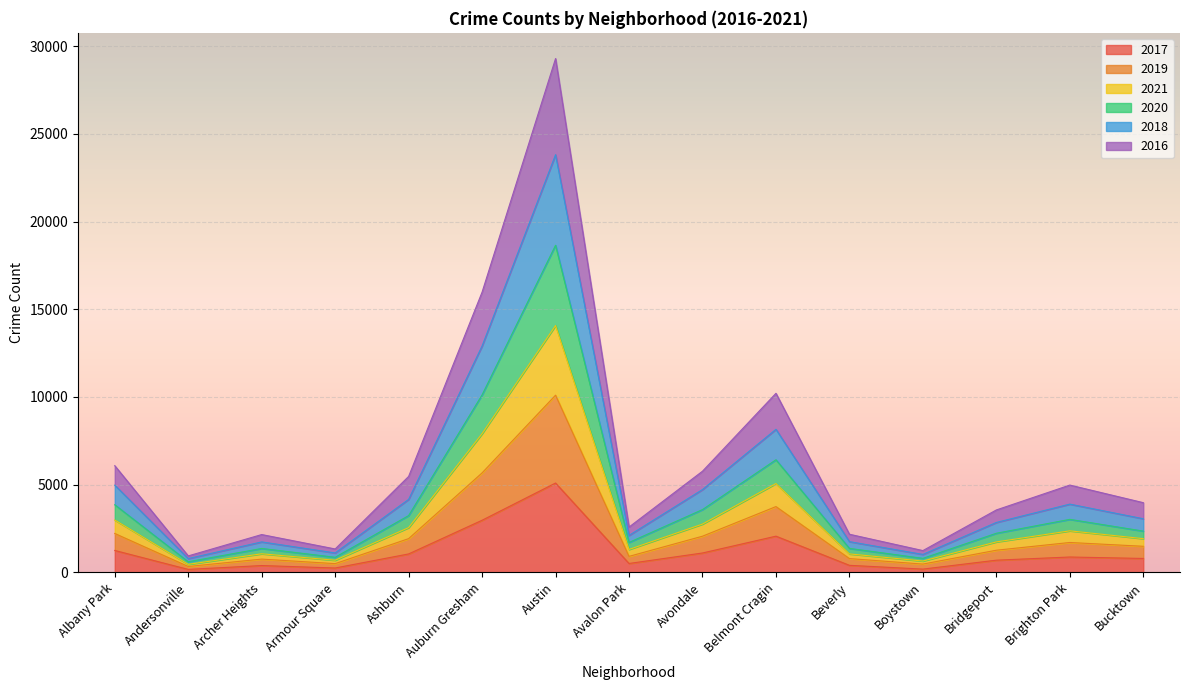

What is the total value across all series at Belmont Cragin?

10211